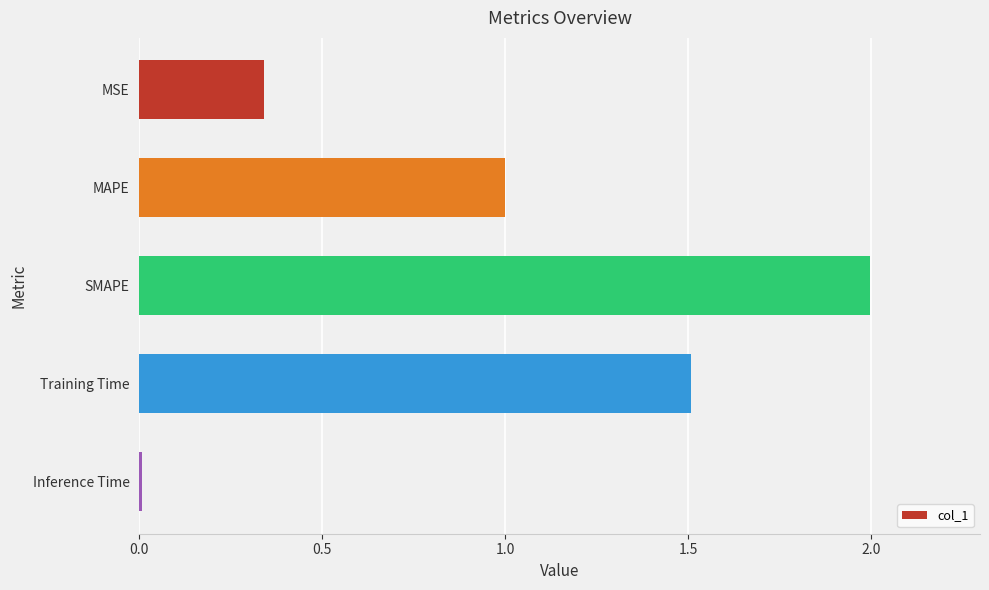

What is the label of the 5th bar from the top?

Inference Time